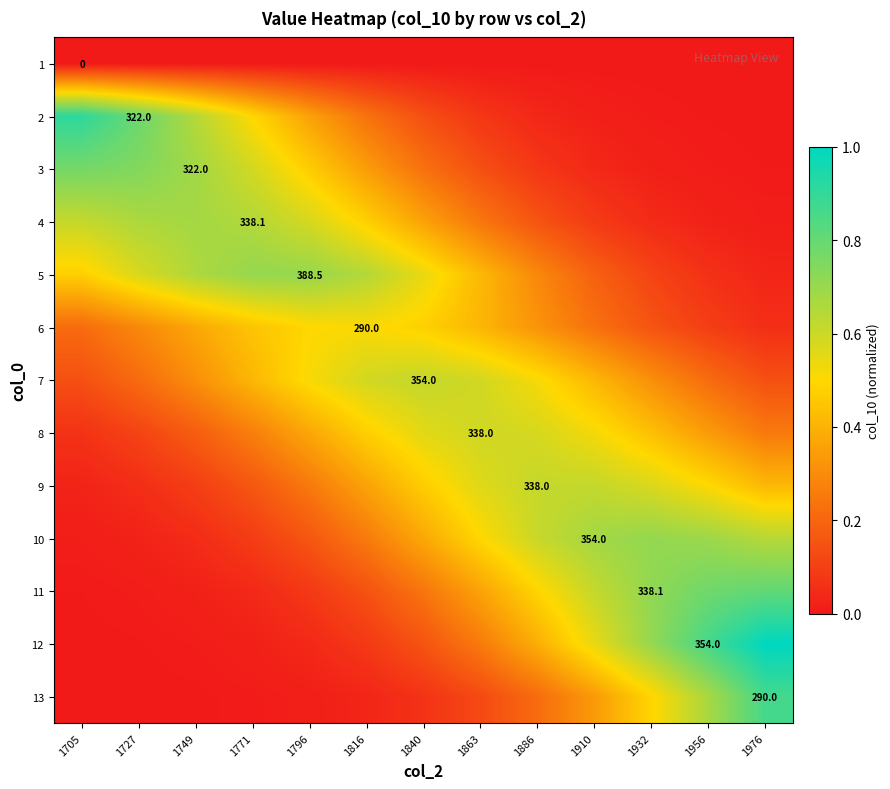

At how many categories does at least one series exceed 0?

13